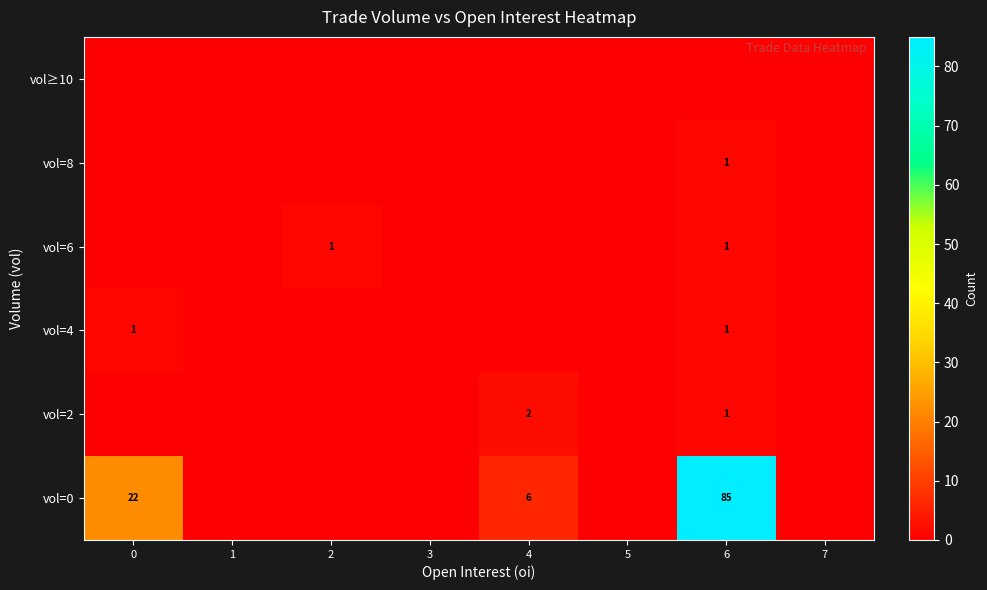

Which series has the largest total across all categories?

vol=0